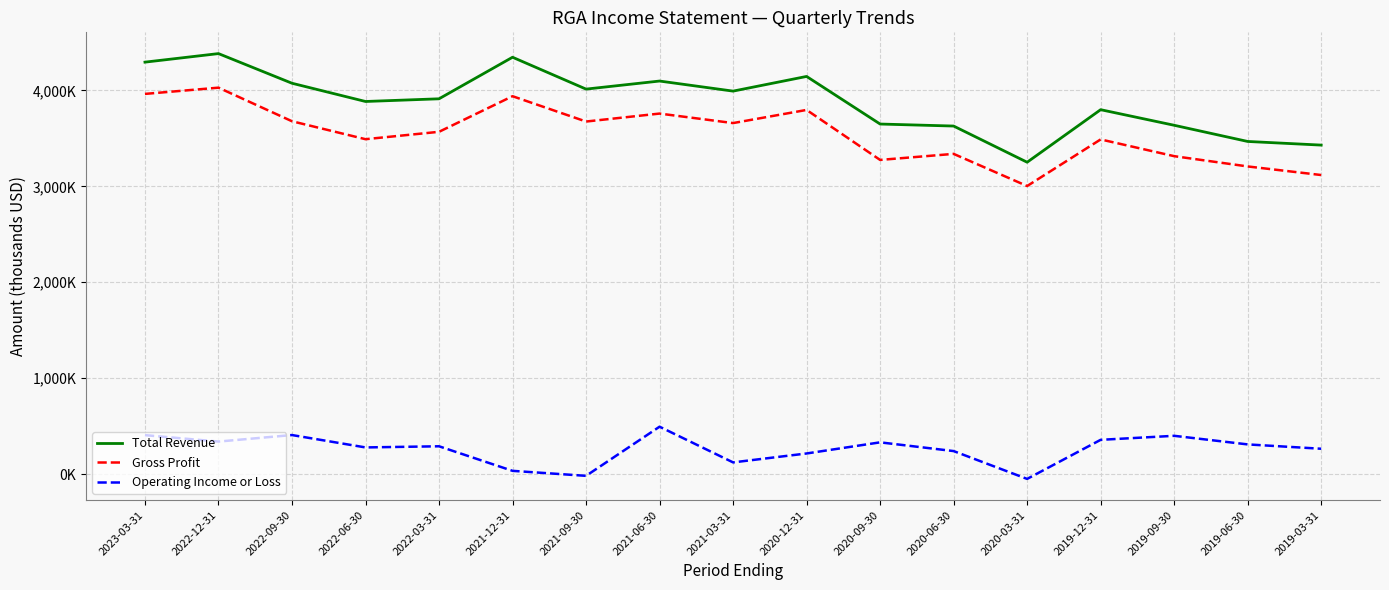

What is the difference between the highest and lowest values at 2022-12-31?

4043000